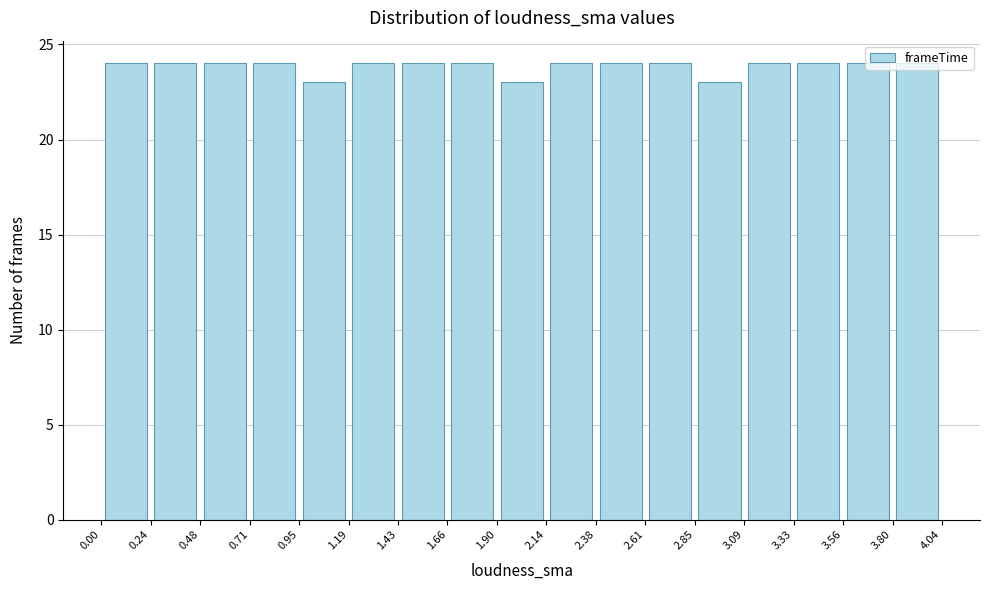

Reading left to right, transcribe this chart: for each bar, give the range it covers on the x-axis and its height. The values are not printed on the chart, so give them approximately, as read against the axis.

0.00 to 0.24: 24
0.24 to 0.48: 24
0.48 to 0.71: 24
0.71 to 0.95: 24
0.95 to 1.19: 23
1.19 to 1.43: 24
1.43 to 1.66: 24
1.66 to 1.90: 24
1.90 to 2.14: 23
2.14 to 2.38: 24
2.38 to 2.61: 24
2.61 to 2.85: 24
2.85 to 3.09: 23
3.09 to 3.33: 24
3.33 to 3.56: 24
3.56 to 3.80: 24
3.80 to 4.04: 24